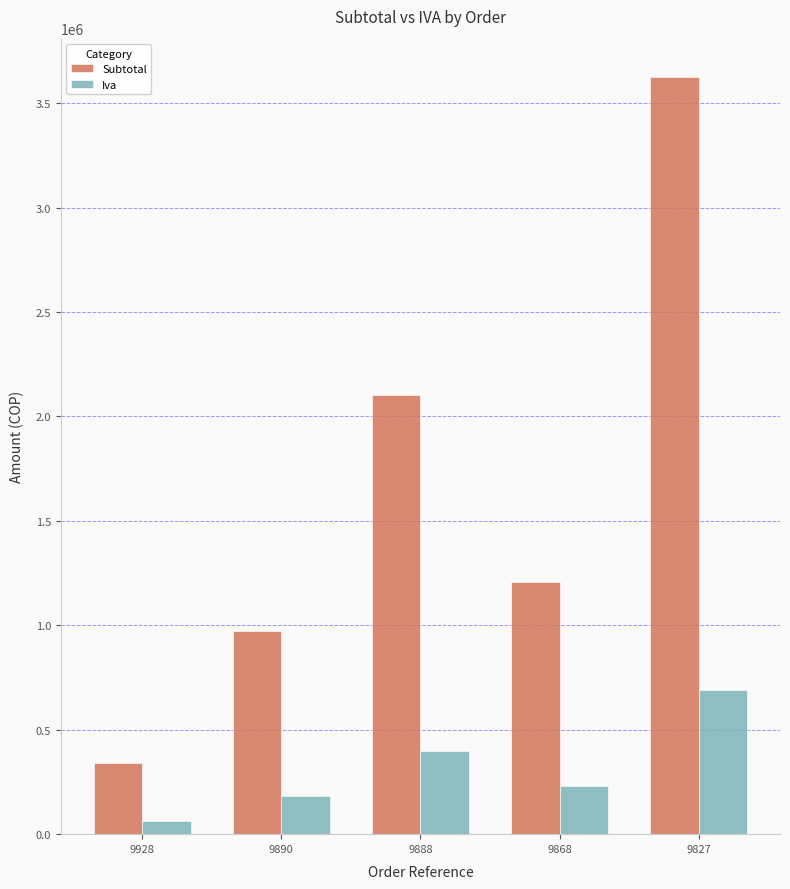

What is the value of the Iva bar at the 5th from the left?

689130.0